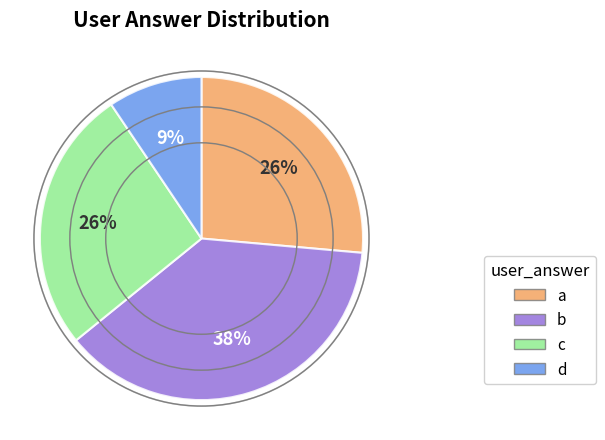

Do a and b together represent more than half of the pie?

Yes